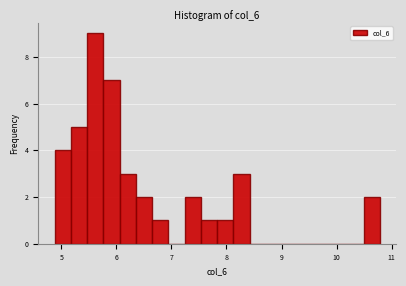

Around what value on the x-axis is the tallest bar? Give the approximate position of its centre, as read against the axis.

5.6